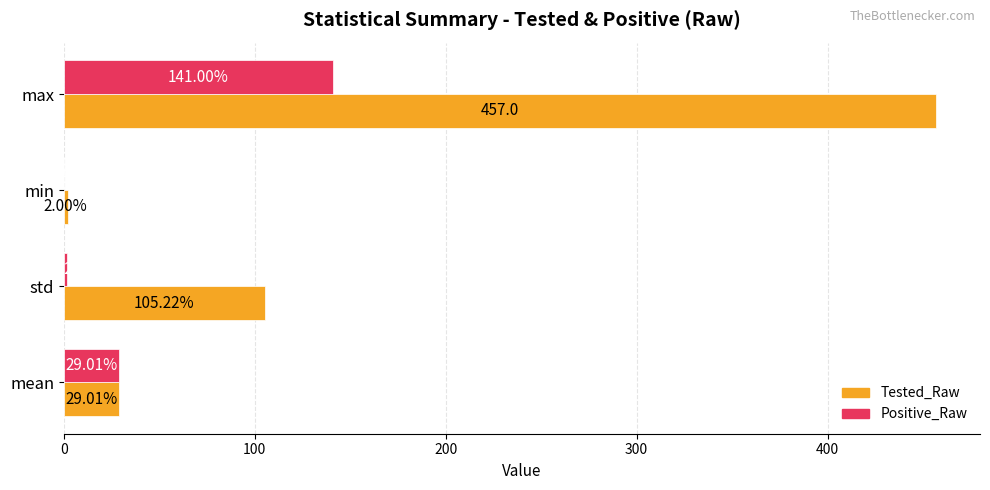

Which series has the largest range (max minus min)?

Tested_Raw